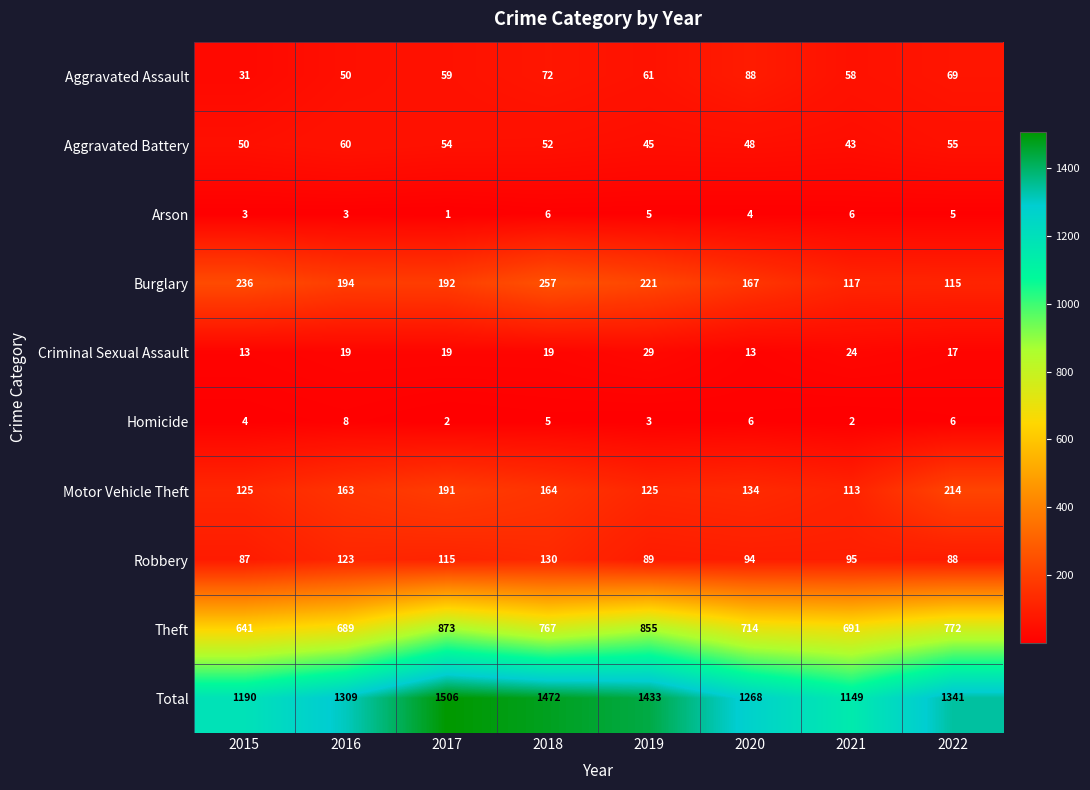

List the series in order of their peak value, lowest first.

Arson, Homicide, Criminal Sexual Assault, Aggravated Battery, Aggravated Assault, Robbery, Motor Vehicle Theft, Burglary, Theft, Total